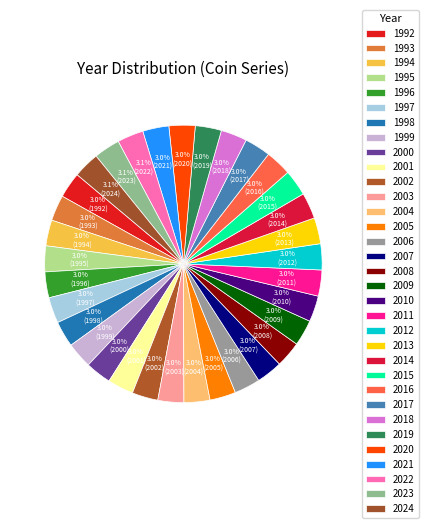

Count the number of slices in the pie.

33